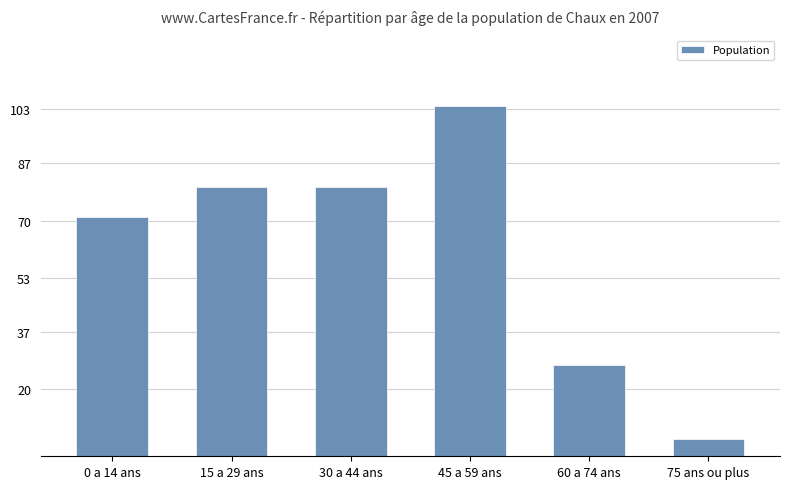

Reading right to left, transcribe all the data shown in this chart.

75 ans ou plus=5	60 a 74 ans=27	45 a 59 ans=104	30 a 44 ans=80	15 a 29 ans=80	0 a 14 ans=71